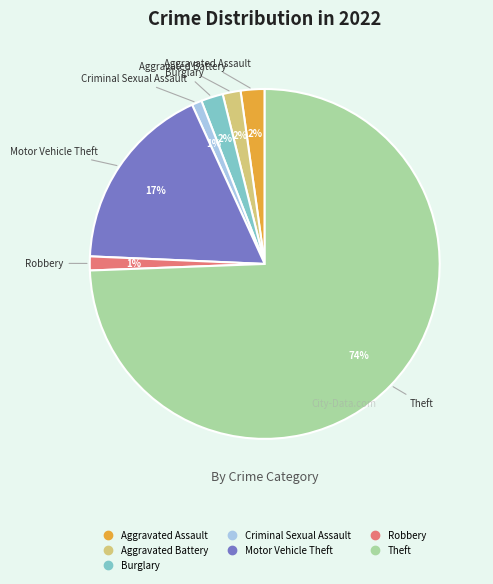

Count the number of slices in the pie.

7